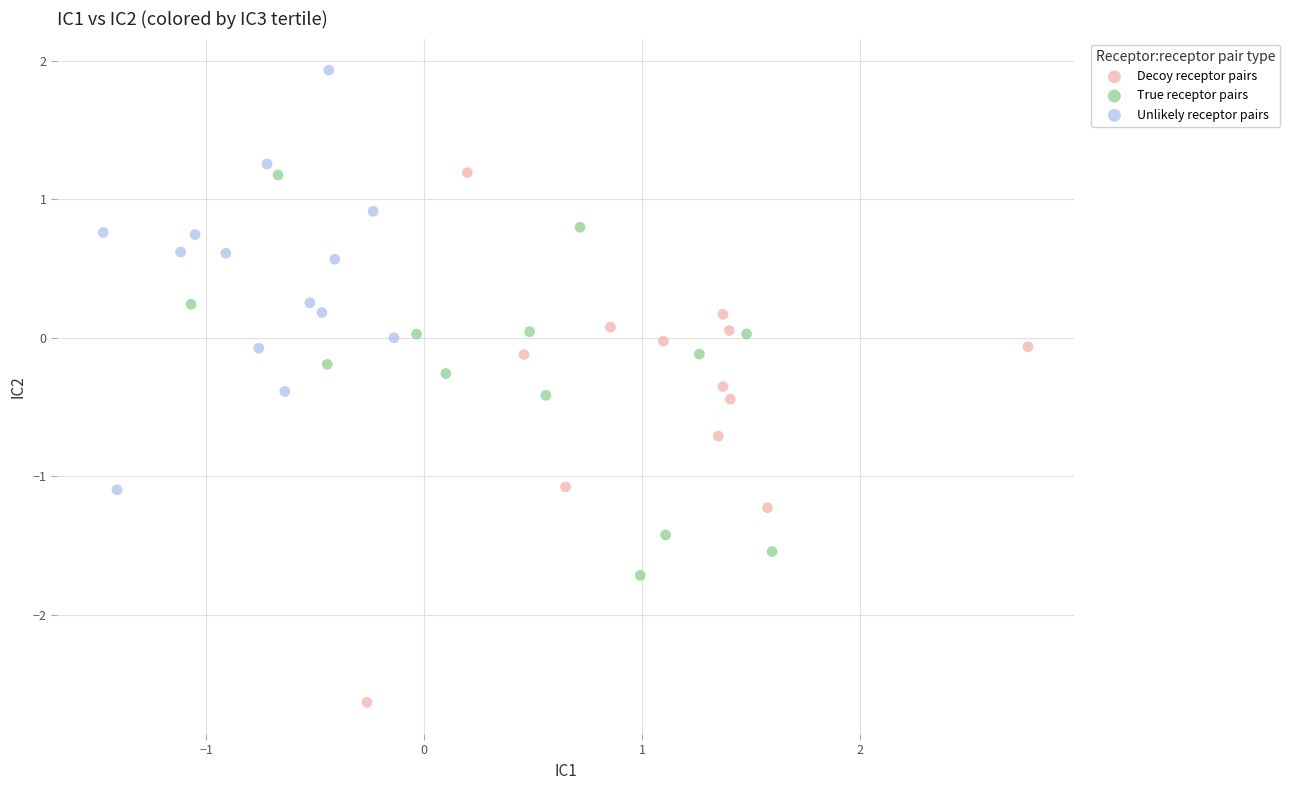

What are all the series names shown in the legend?

Decoy receptor pairs, True receptor pairs, Unlikely receptor pairs